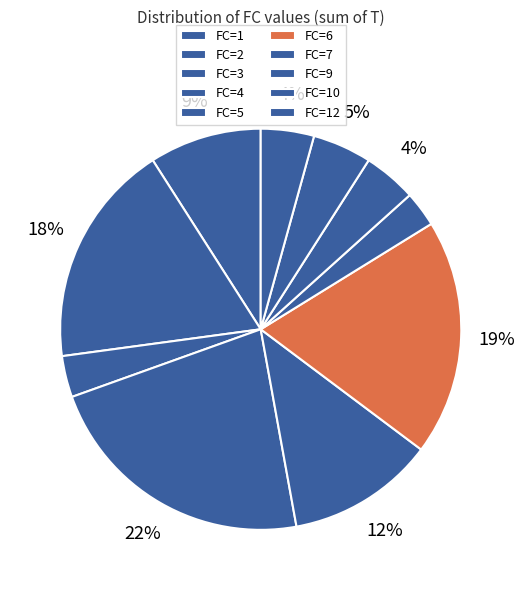

True or false: FC=6 accounts for 1% of the total.

False